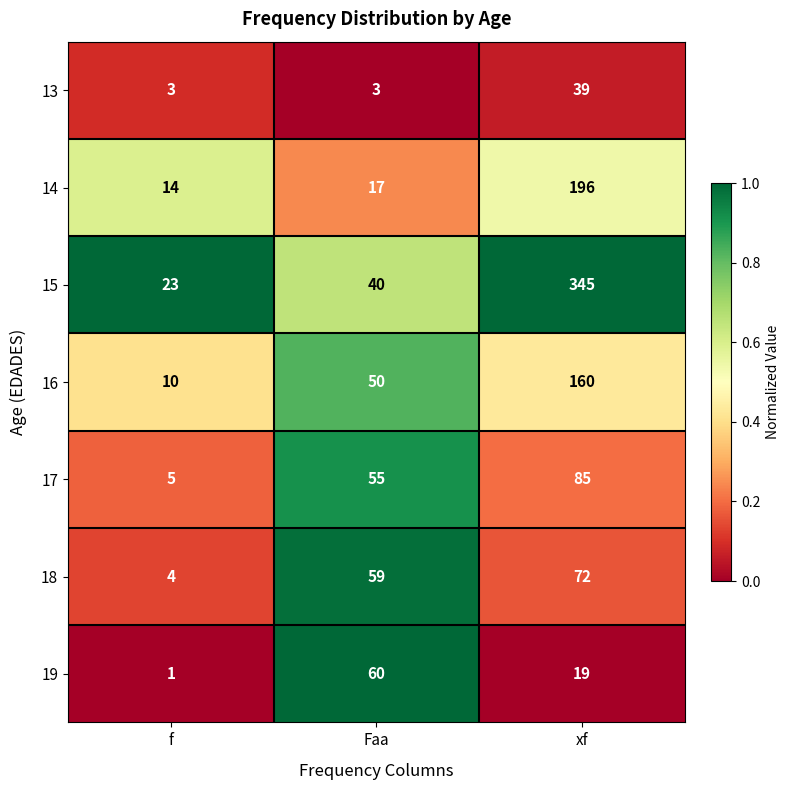

Reading left to right, what are all the values shown in this chart?

13: 3	3	39
14: 14	17	196
15: 23	40	345
16: 10	50	160
17: 5	55	85
18: 4	59	72
19: 1	60	19